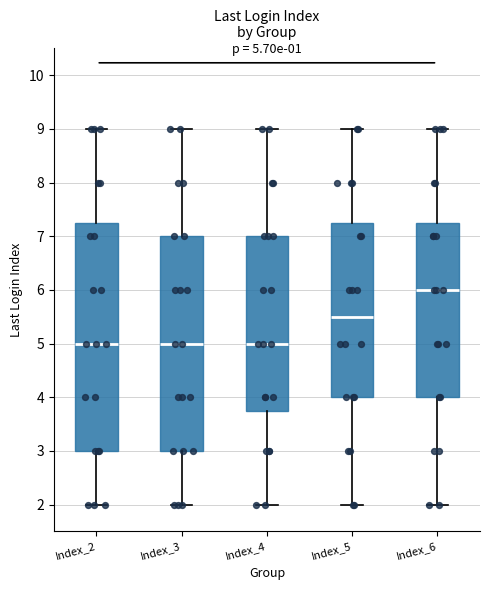

Which box is the tallest, from its lower edge to its upper edge?

Index_2